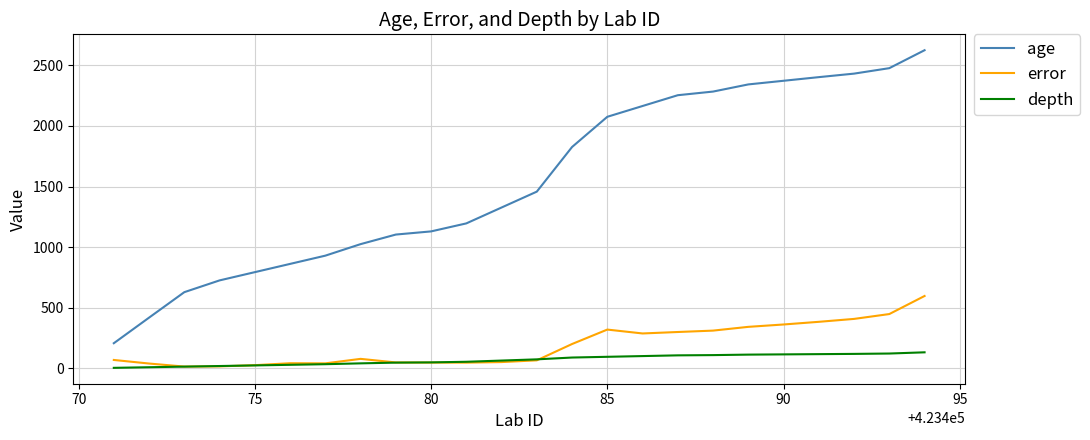

In error, how many points are higher than both neighbors (excluding endpoints)?

3